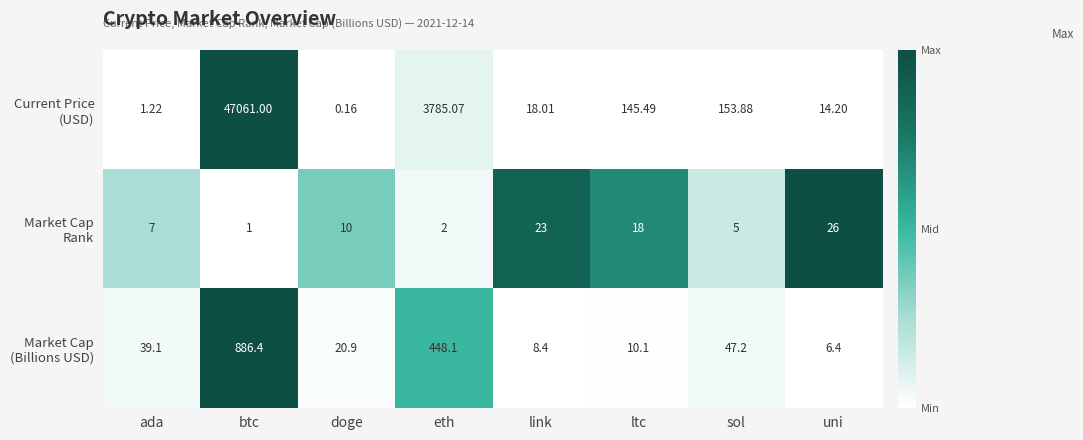

At which category is the sum across all series the highest?

btc